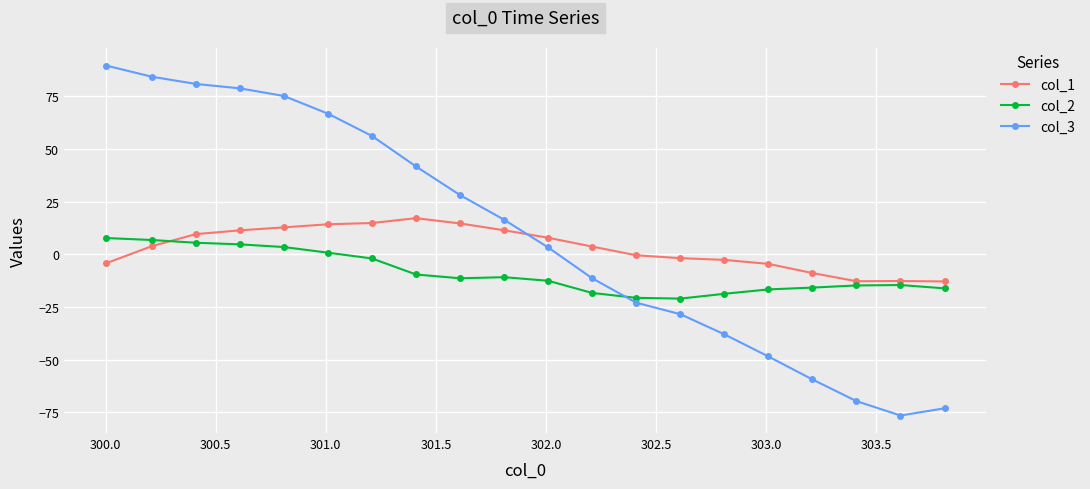

How many values in col_3 are above zero?

11